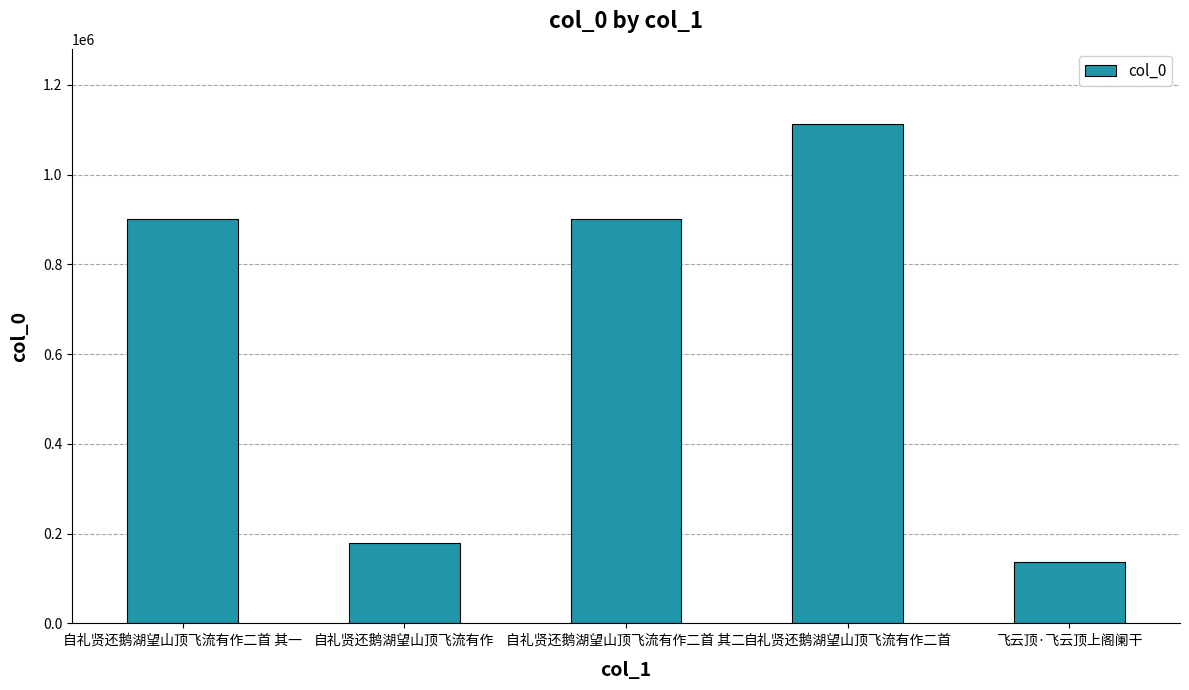

What is the change in value from 自礼贤还鹅湖望山顶飞流有作二首 其二 to 飞云顶·飞云顶上阁阑干?

-765028